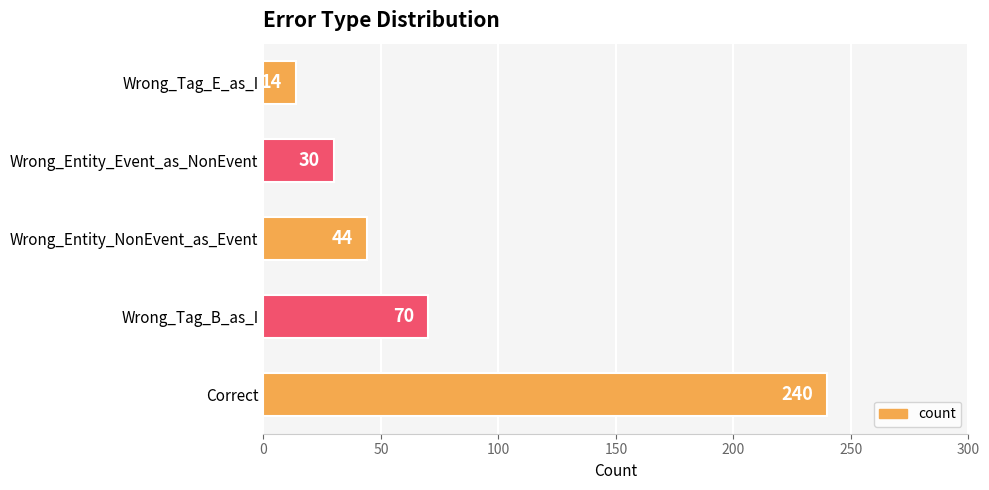

Rank the categories by value from lowest to highest.

Wrong_Tag_E_as_I, Wrong_Entity_Event_as_NonEvent, Wrong_Entity_NonEvent_as_Event, Wrong_Tag_B_as_I, Correct